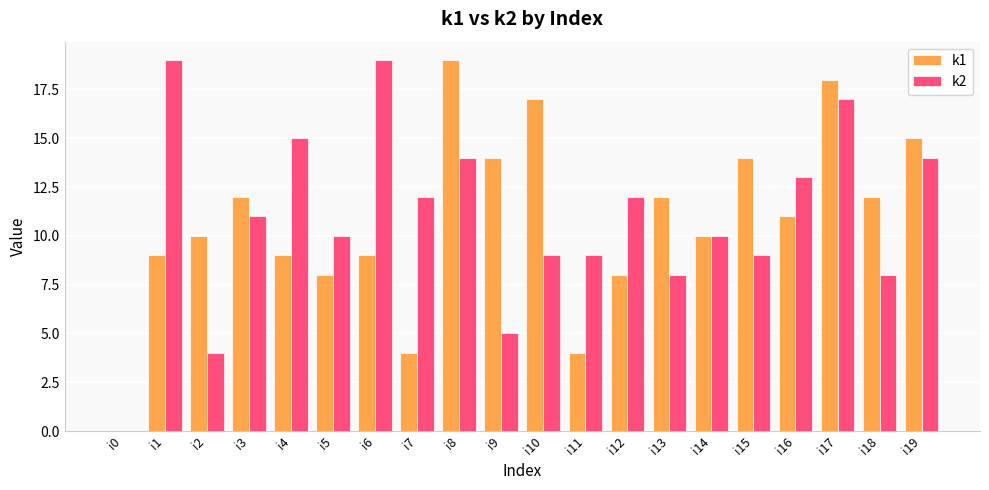

Is it true that k2 equals 10 at i14?

True